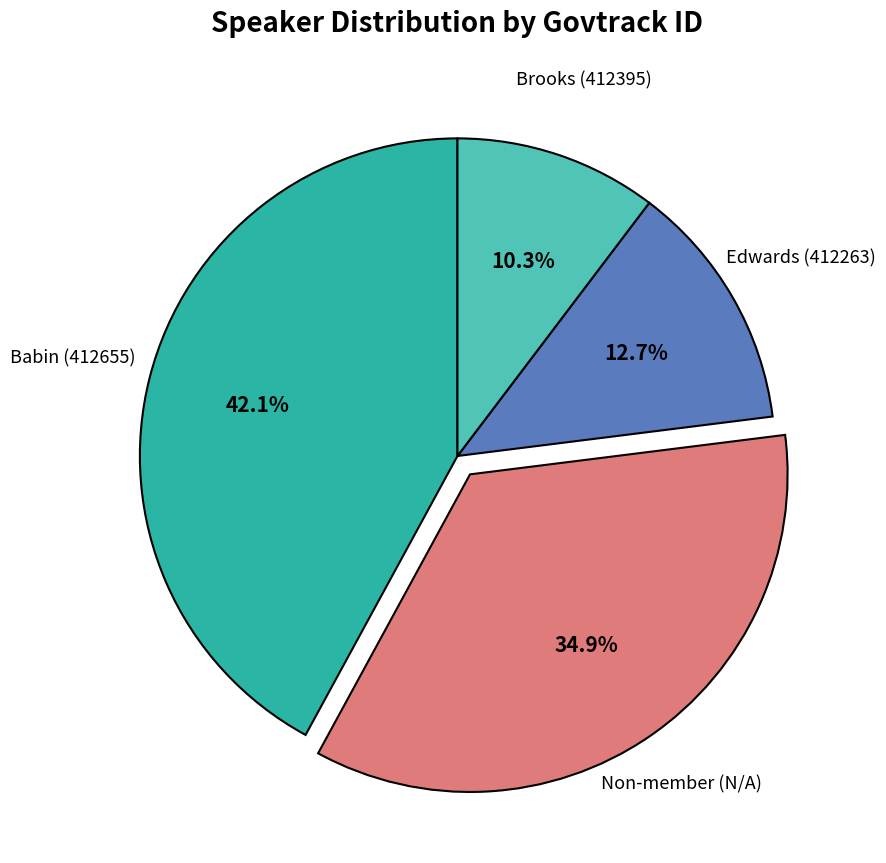

Does any single category account for the majority?

No